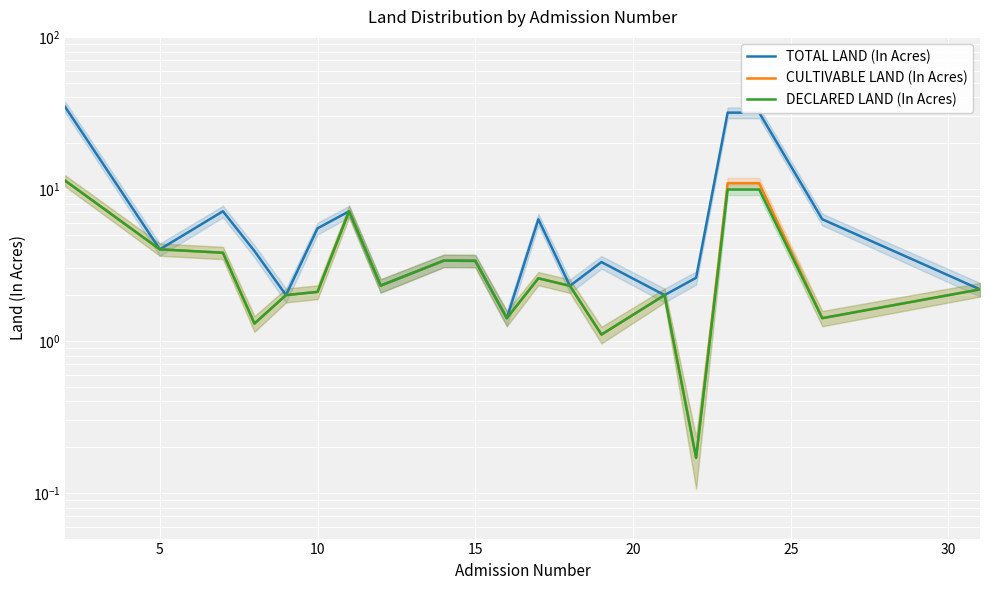

At how many categories does at least one series exceed 26?

3